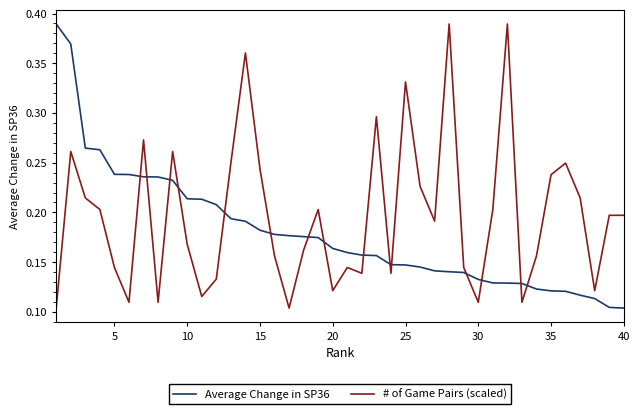

Which series has the largest total across all categories?

# of Game Pairs (scaled)